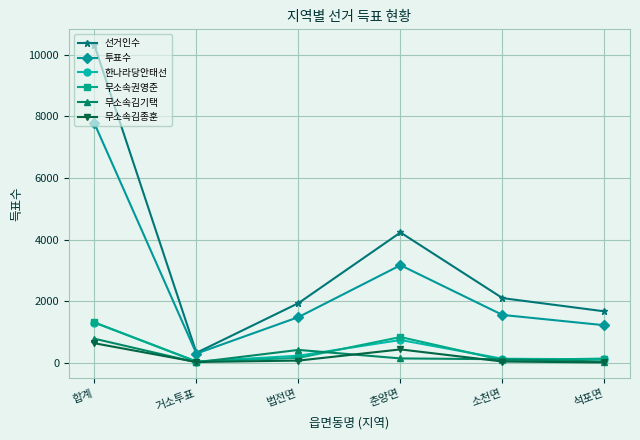

What is the sum of all 투표수 values?

15538